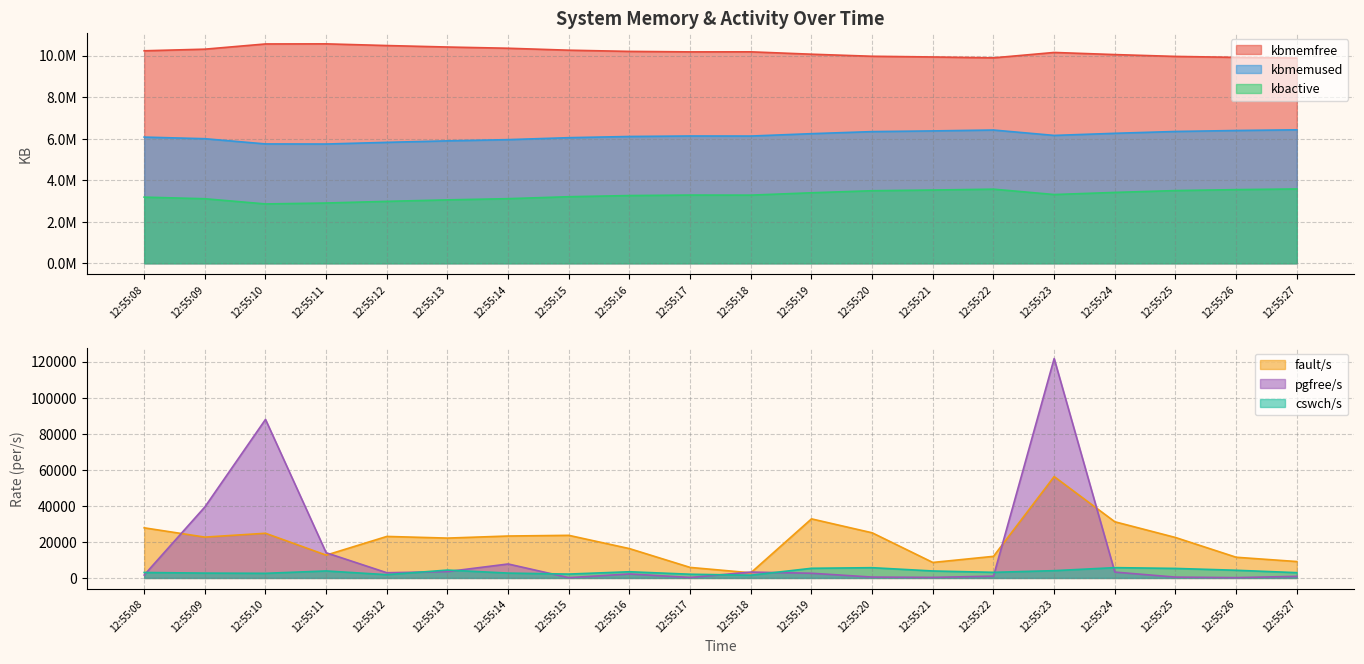

True or false: kbactive and cswch/s cross at least once.

False